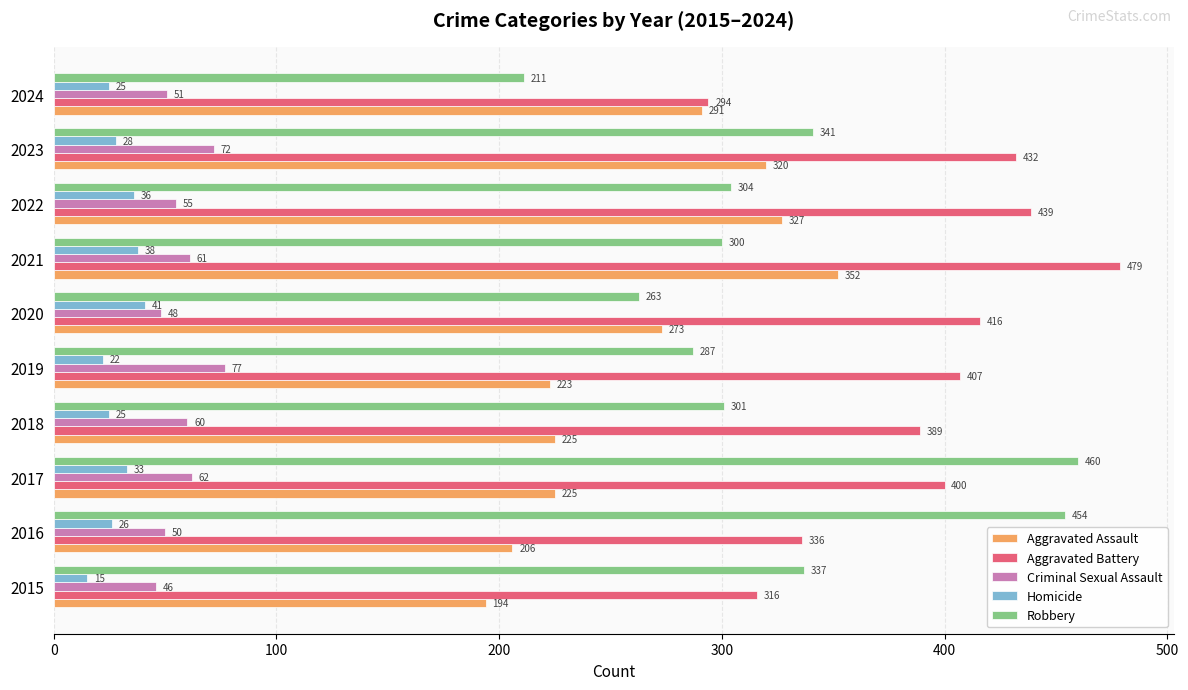

What is the difference between the Robbery values at 2015 and 2021?

37